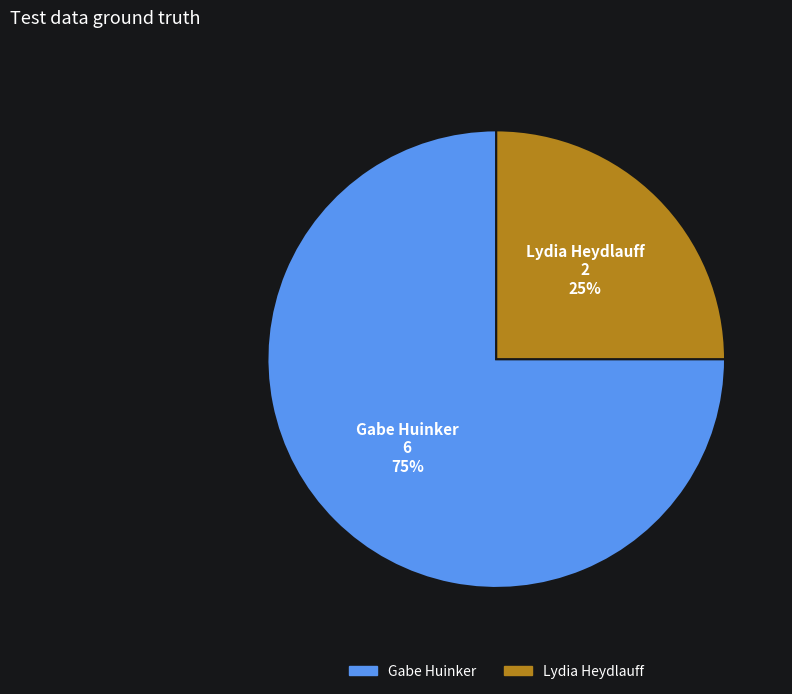

Is there any slice that represents more than half of the pie?

Yes